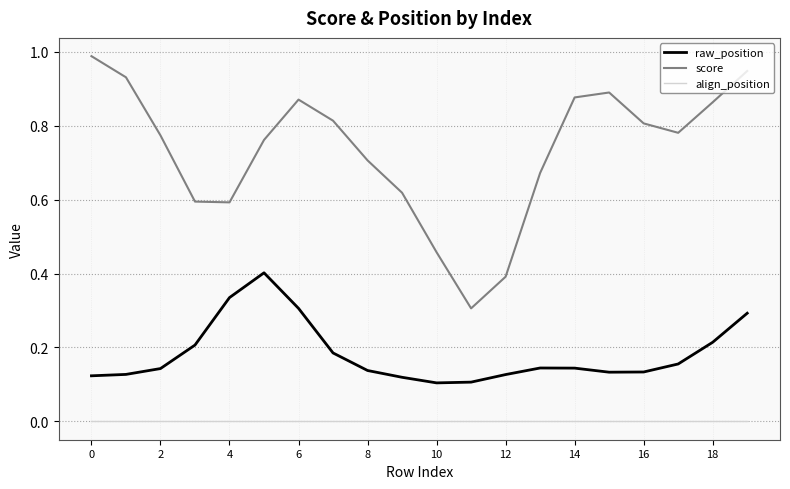

List the series in order of their overall mean, lowest first.

align_position, raw_position, score